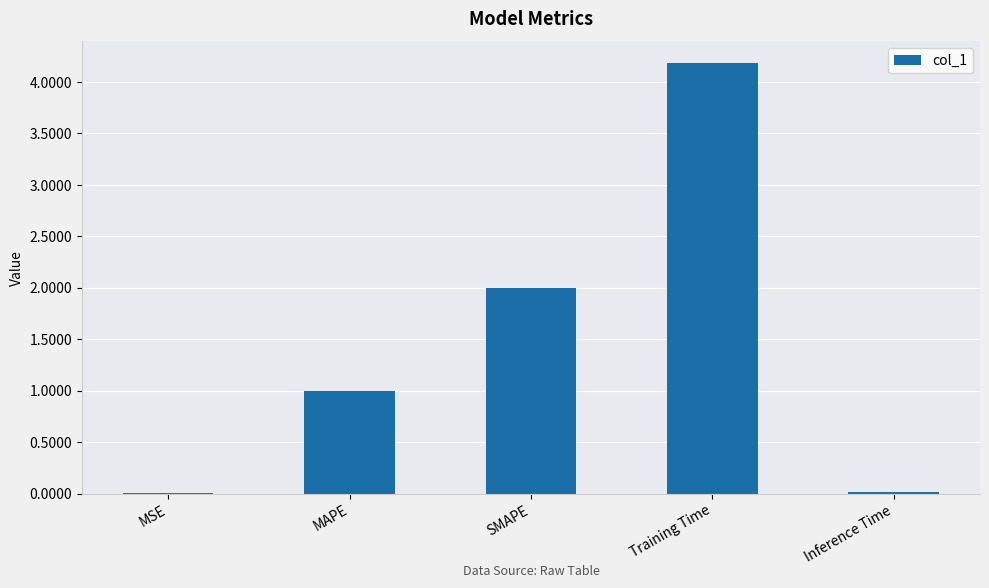

Are the bars horizontal?

No